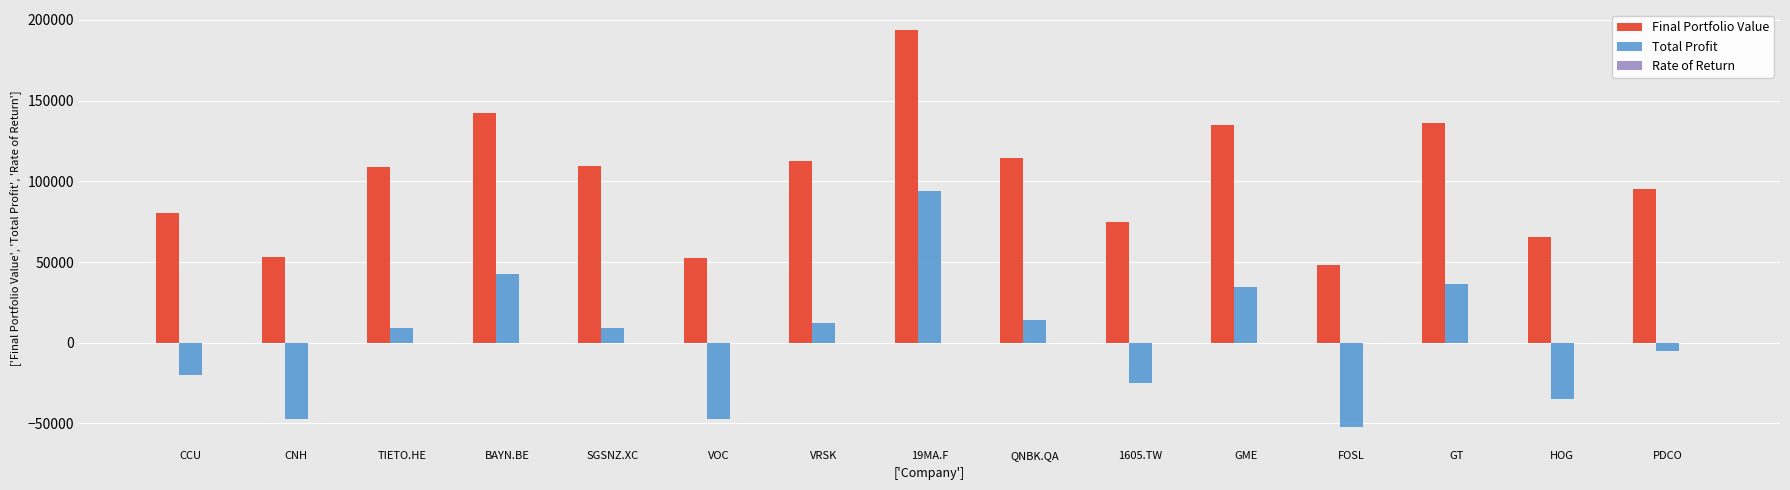

How many values in the Total Profit series exceed 9180?

8